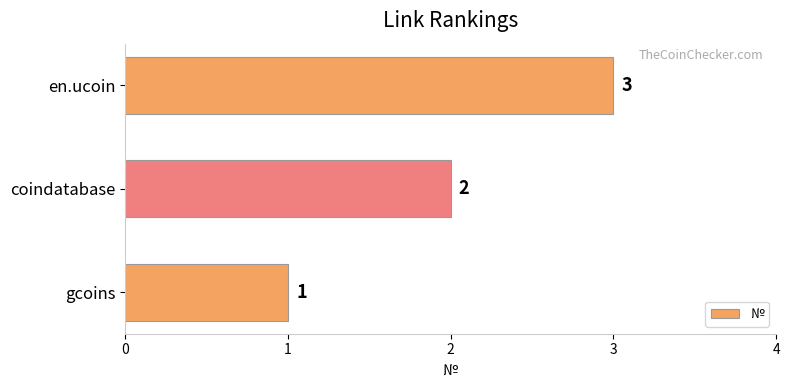

Count the values in the range 1 to 3.

3